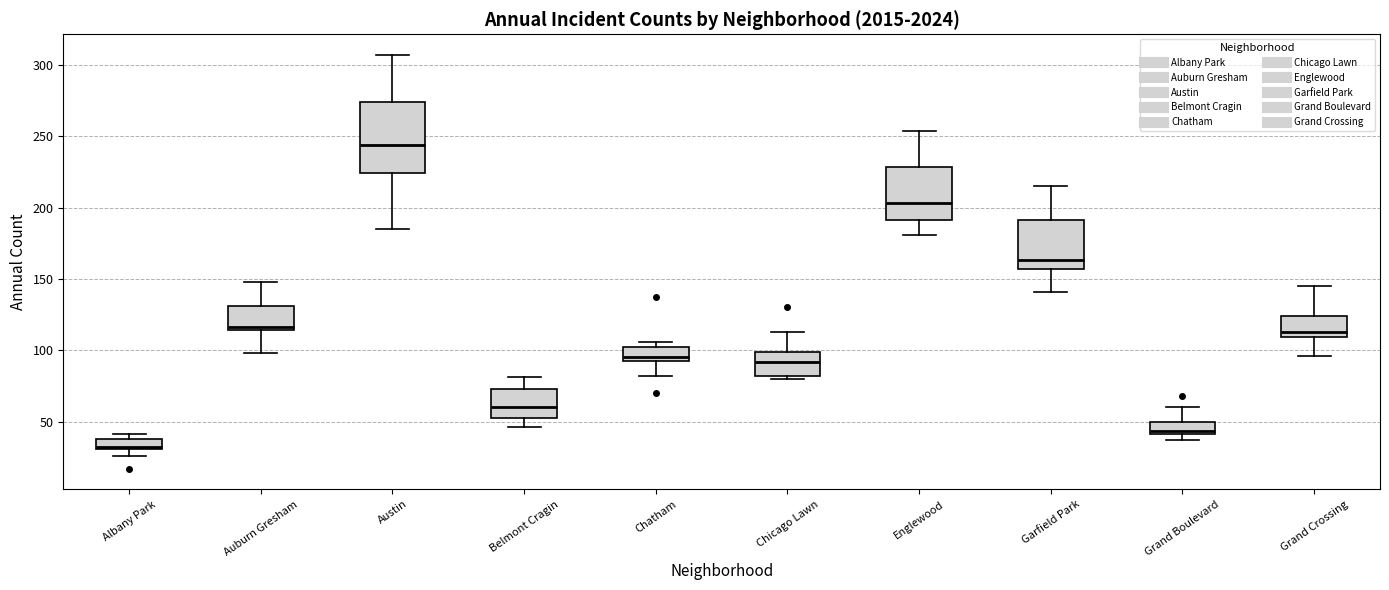

Comparing the boxes themselves (not the whiskers), which one is the tallest?

Austin